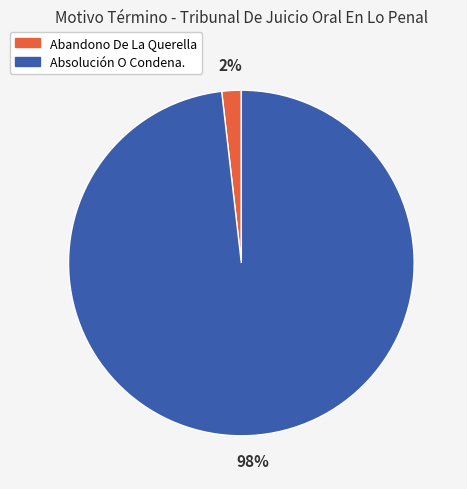

True or false: Absolución O Condena. accounts for 98% of the total.

True